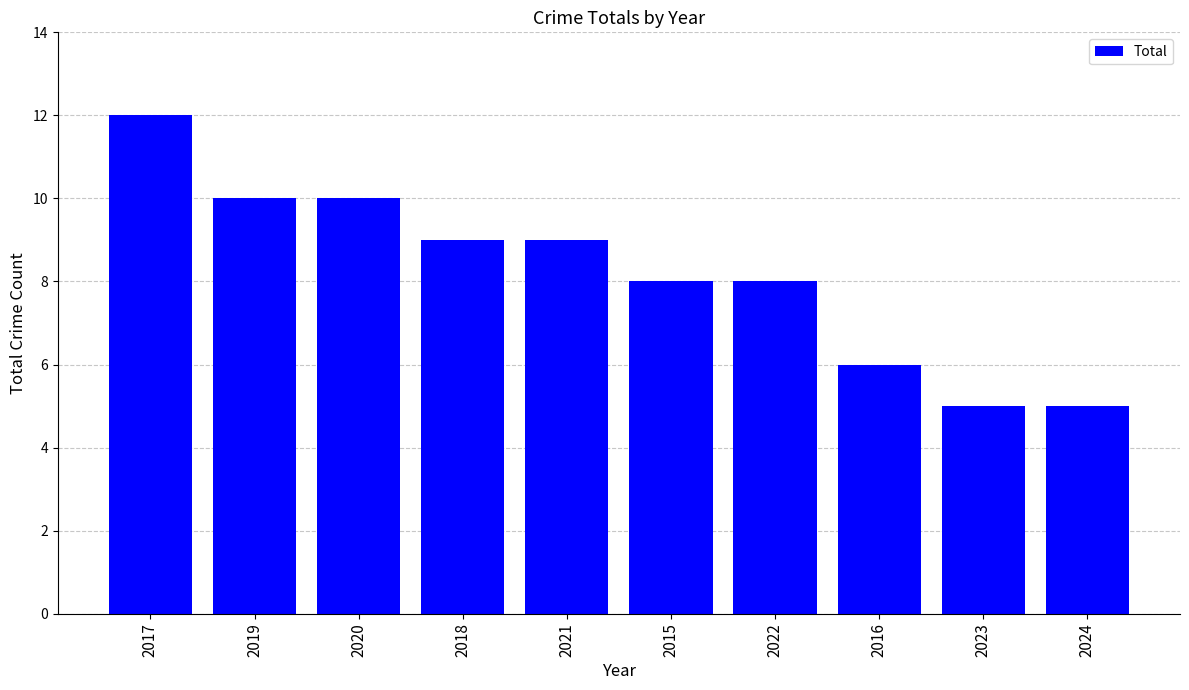

What is the value of the 9th bar from the left?

5